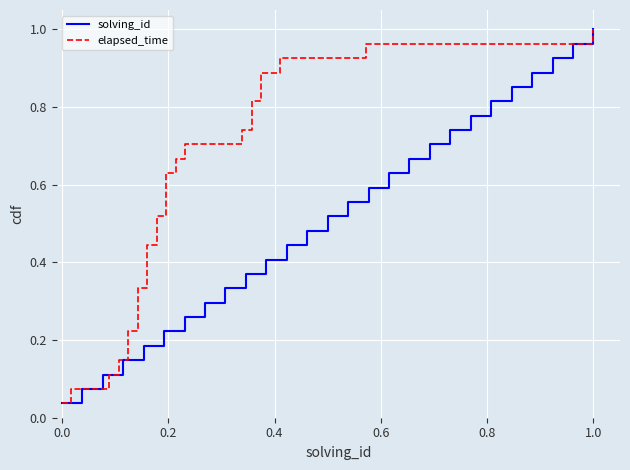

True or false: elapsed_time and solving_id cross at least once.

False